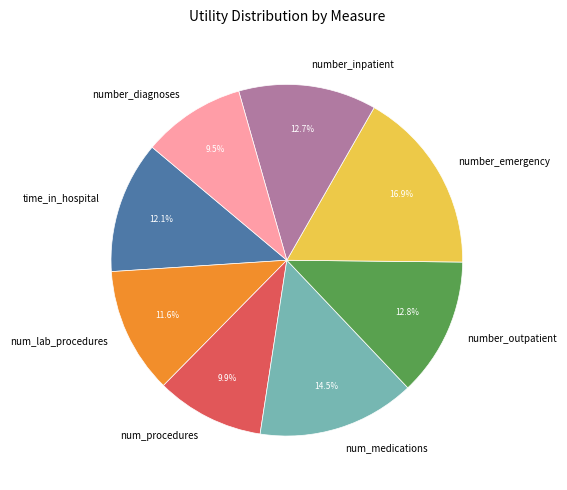

How many segments does this pie chart have?

8